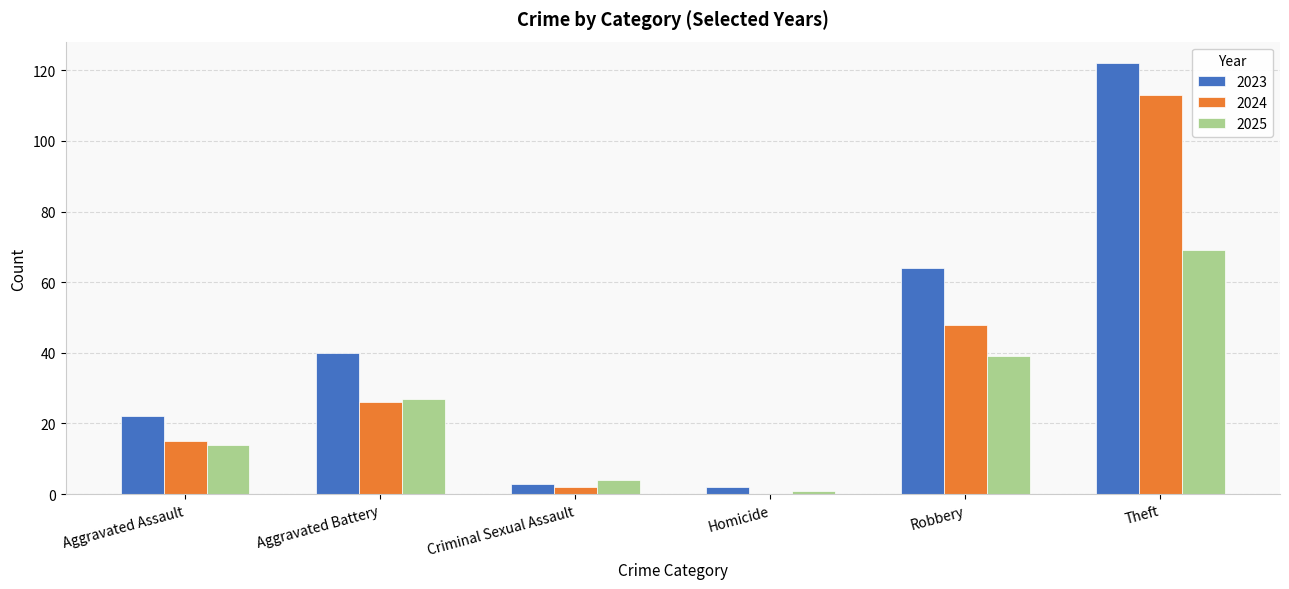

Which category has the highest value in the 2024 series?

Theft